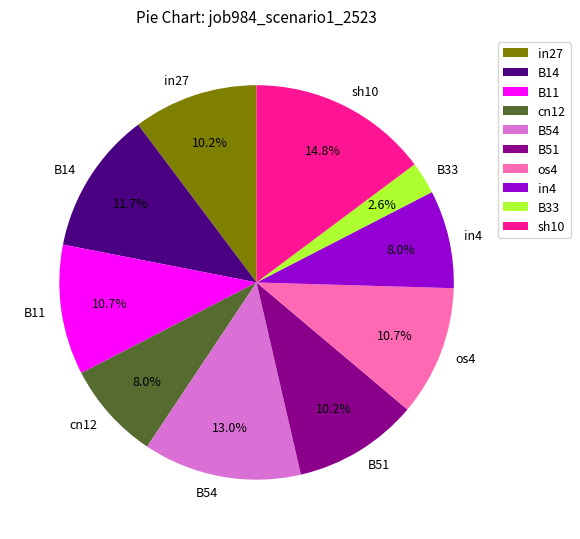

To the nearest percent, what is the average slice percentage?

10%